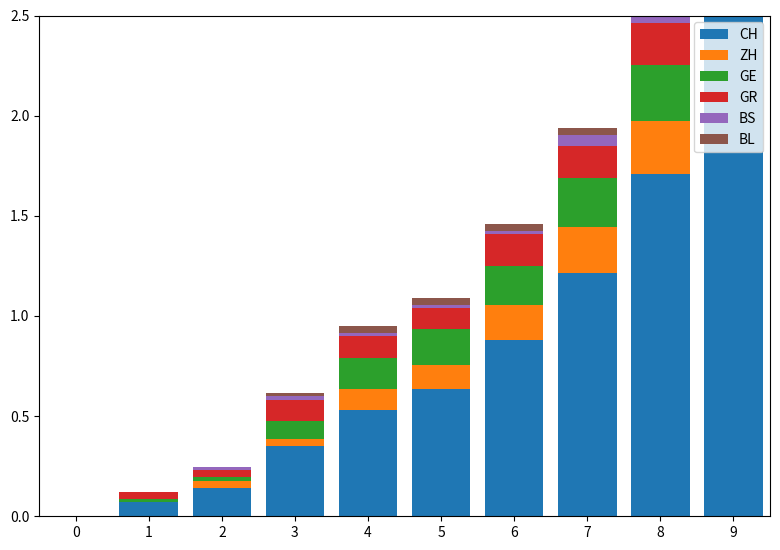

Rank the series by their maximum value, from lowest to highest.

BL, BS, GR, GE, ZH, CH